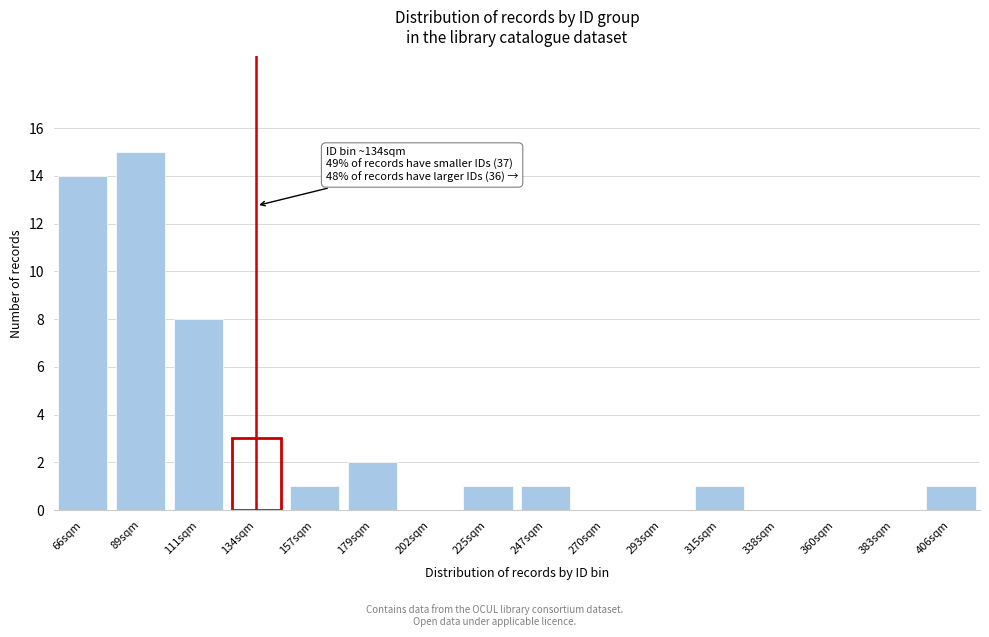

Reading left to right, what are all the values shown in this chart?

66sqm=14	89sqm=15	111sqm=8	134sqm=3	157sqm=1	179sqm=2	202sqm=0	225sqm=1	247sqm=1	270sqm=0	293sqm=0	315sqm=1	338sqm=0	360sqm=0	383sqm=0	406sqm=1